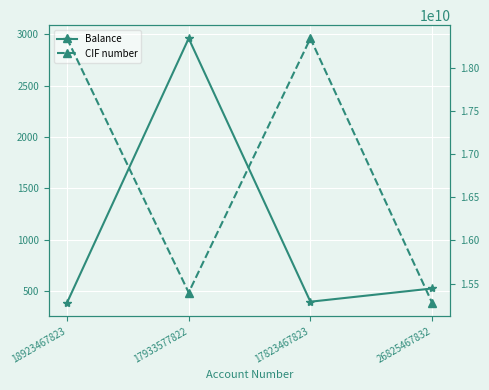

Reading left to right, transcribe all the data shown in this chart.

Balance: 385	2962	396	525
CIF number: 18337119023	15397229123	18337119023	15278229123